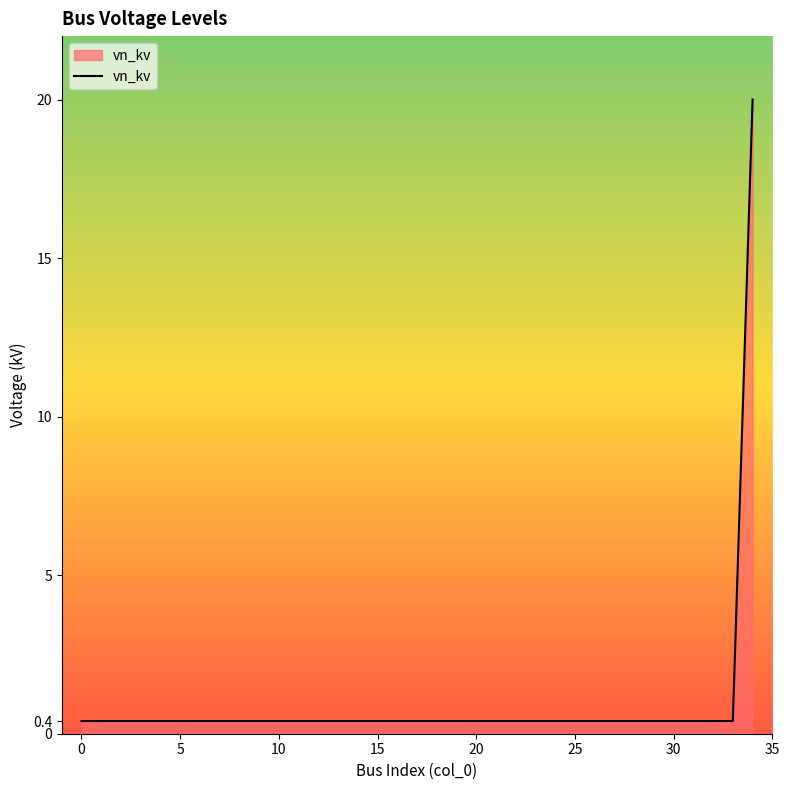

What is the greatest value displayed?

20.0